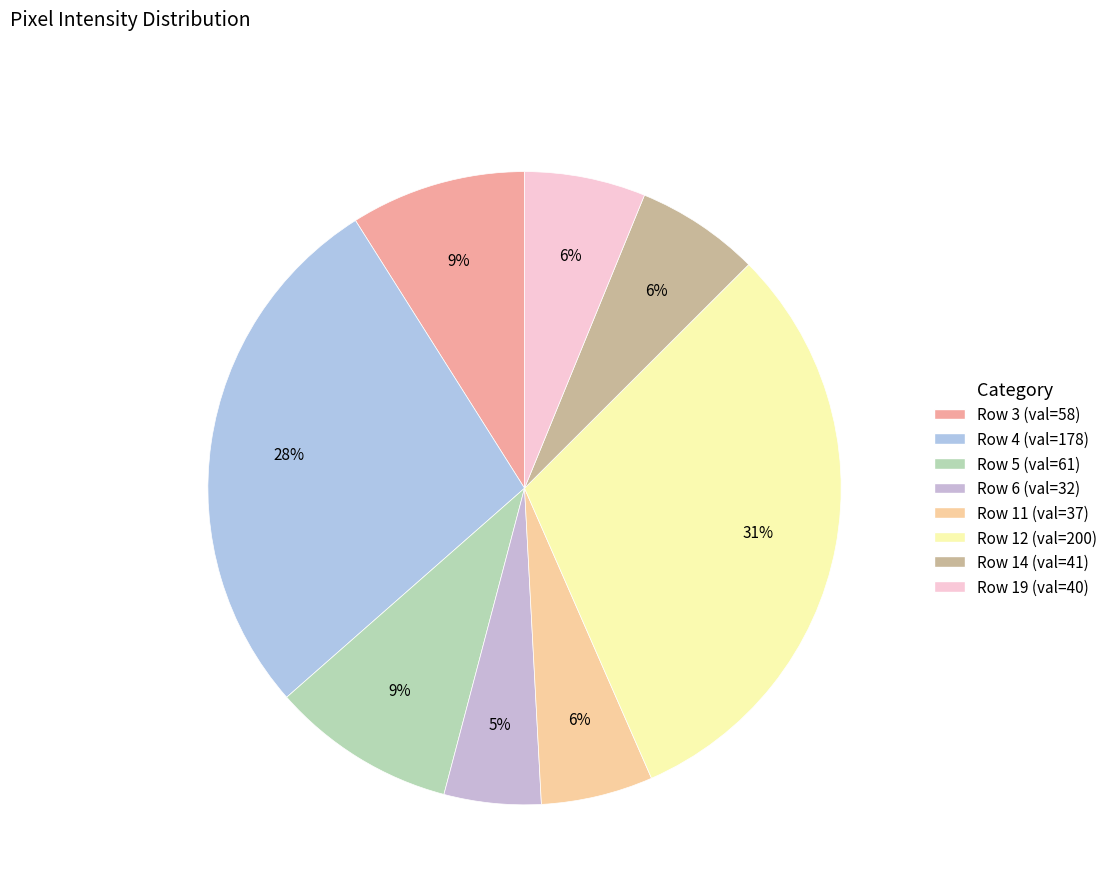

Count the number of slices in the pie.

8